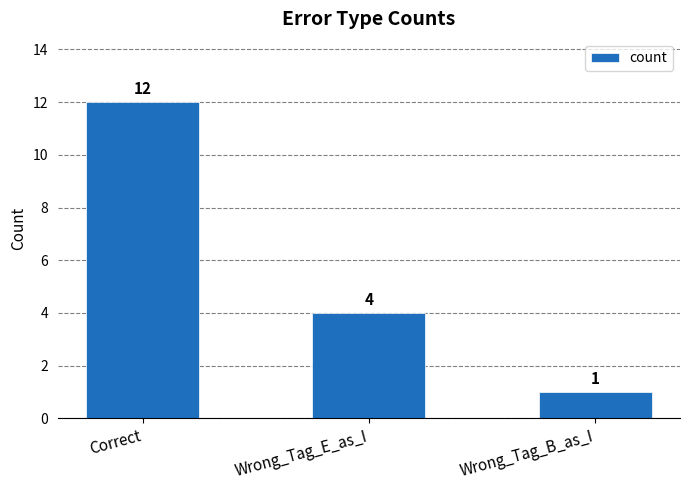

What is the label of the 1st bar from the left?

Correct